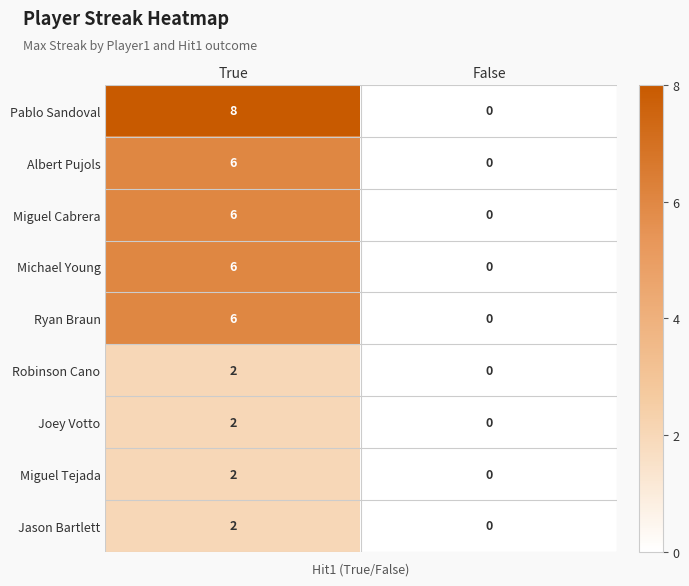

Reading left to right, what are all the values shown in this chart?

Pablo Sandoval: True=8	False=0
Albert Pujols: True=6	False=0
Miguel Cabrera: True=6	False=0
Michael Young: True=6	False=0
Ryan Braun: True=6	False=0
Robinson Cano: True=2	False=0
Joey Votto: True=2	False=0
Miguel Tejada: True=2	False=0
Jason Bartlett: True=2	False=0